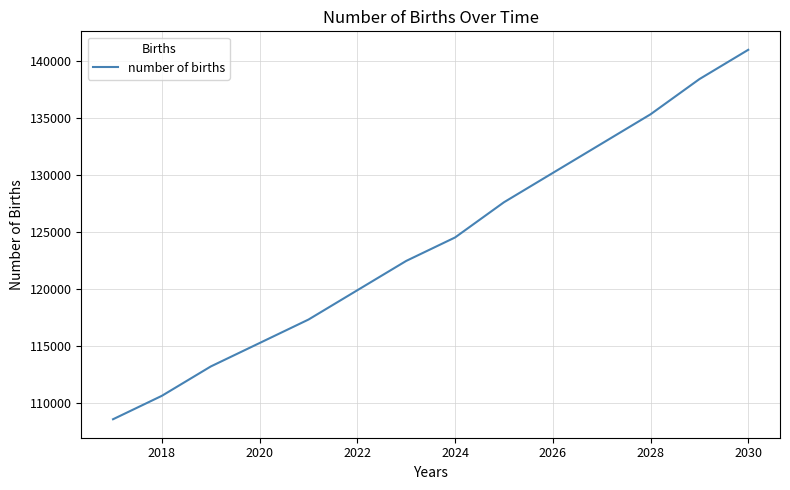

Reading left to right, transcribe all the data shown in this chart.

108540.9	110598.6	113170.6	115228.3	117285.9	119858.0	122430.1	124487.7	127574.2	130146.2	132718.3	135290.4	138376.8	140948.9